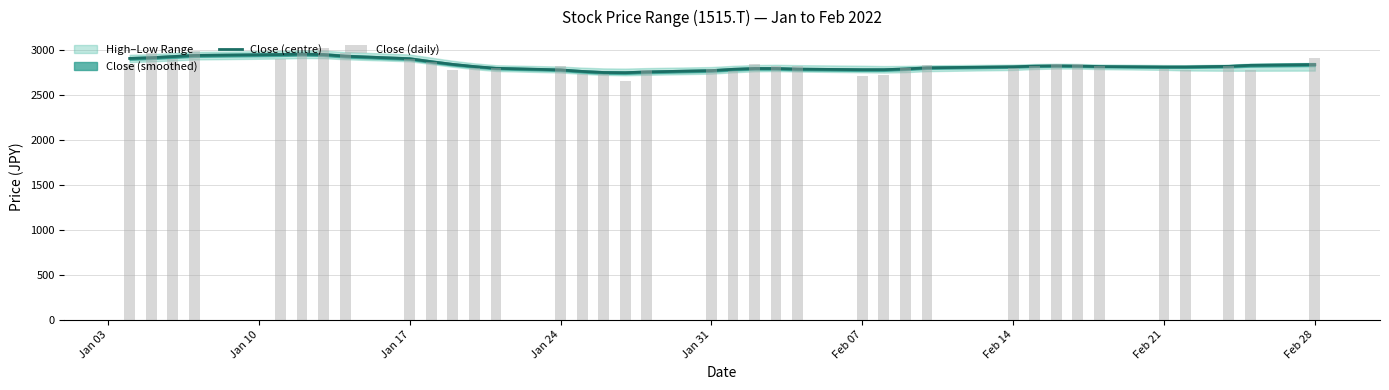

Rank the series at Jan 31 from lowest to highest value.

Close (daily), Close (centre)